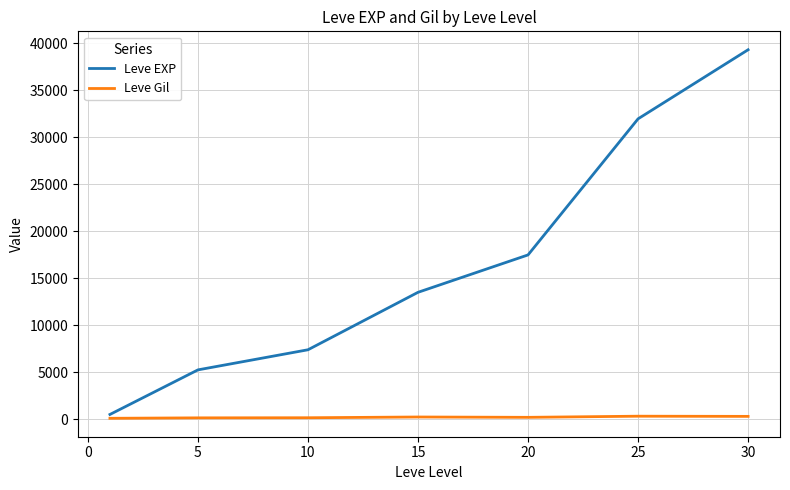

Which series has the widest spread of values?

Leve EXP